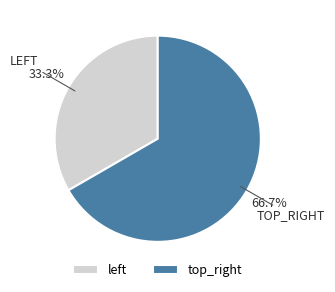

What is the largest slice in the pie chart?

top_right